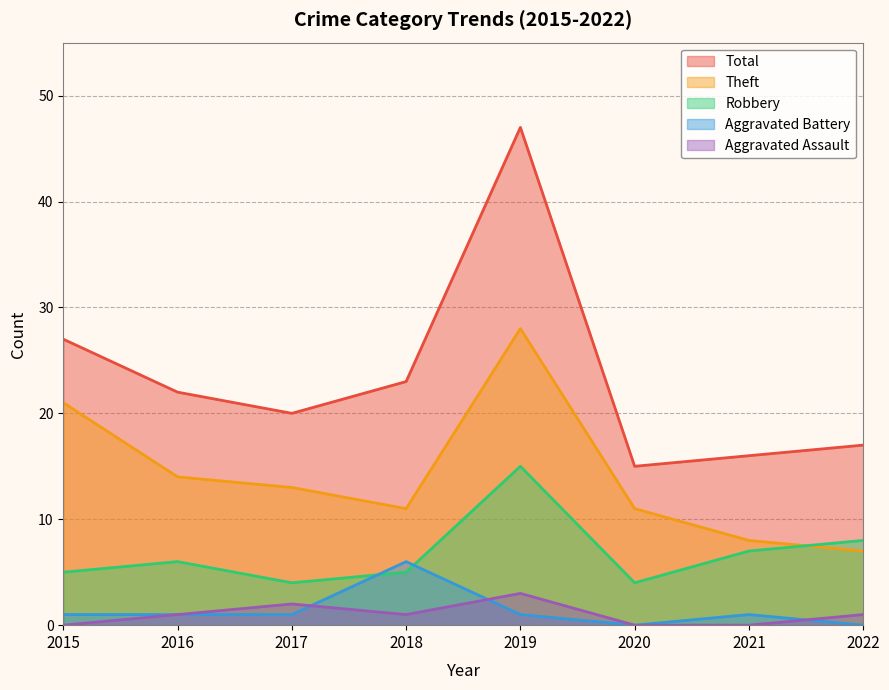

In Aggravated Assault, how many points are higher than both neighbors (excluding endpoints)?

2